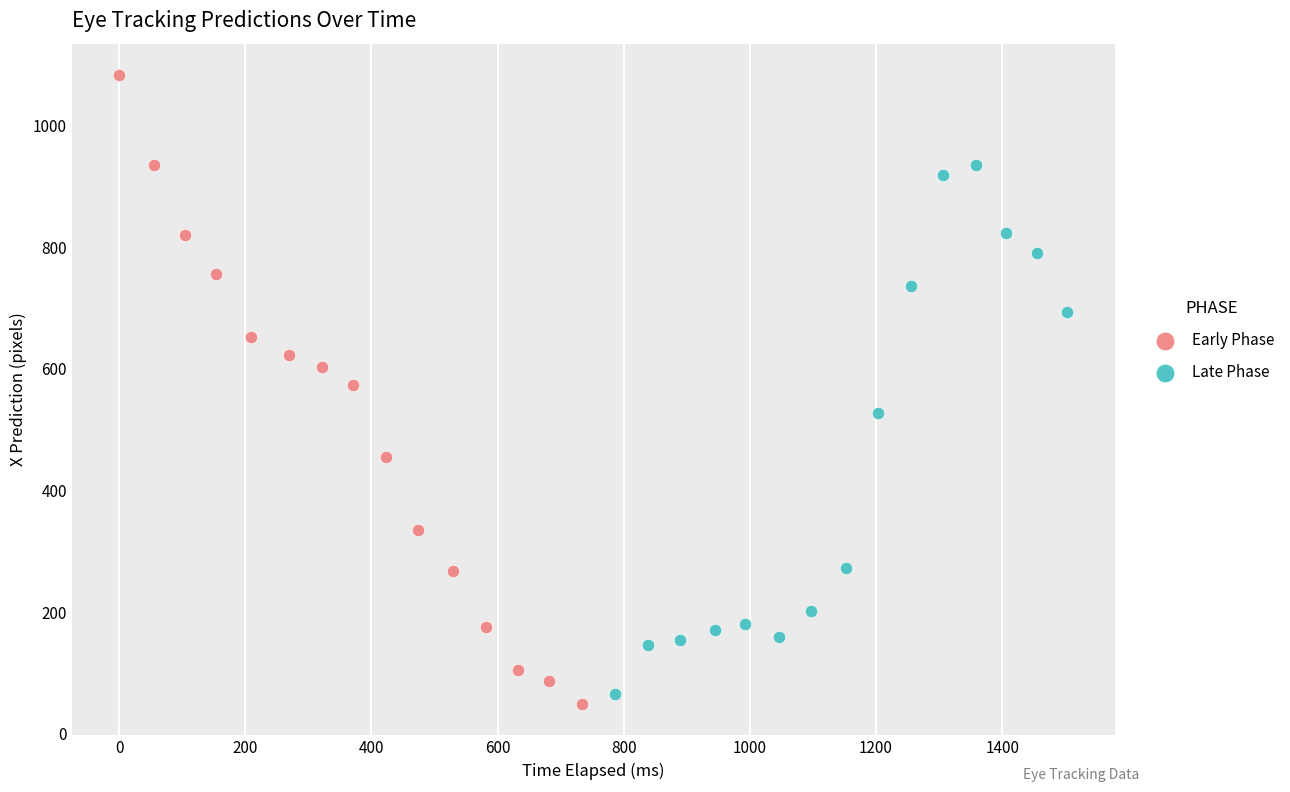

What are all the series names shown in the legend?

Early Phase, Late Phase